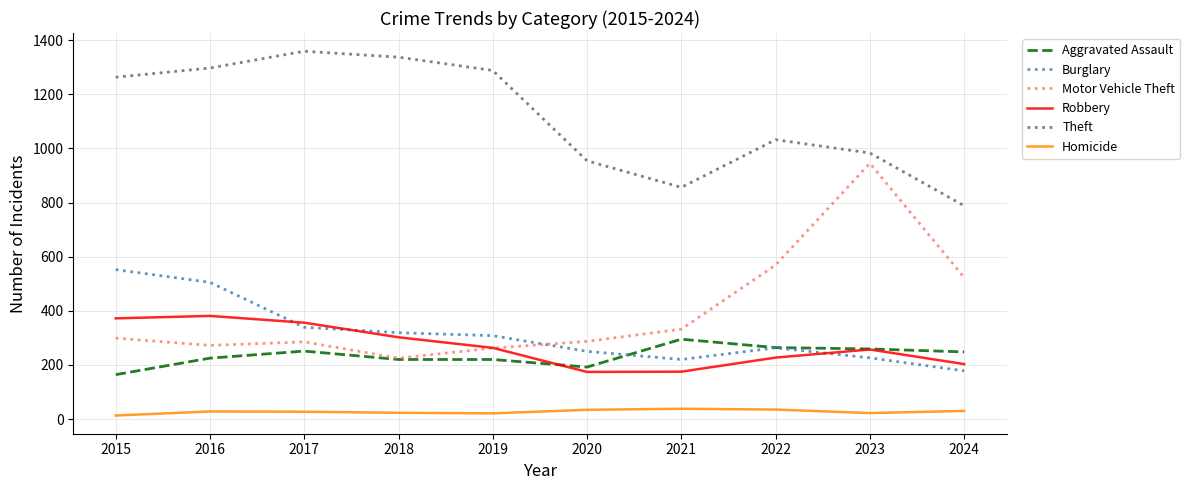

Which series has the widest spread of values?

Motor Vehicle Theft